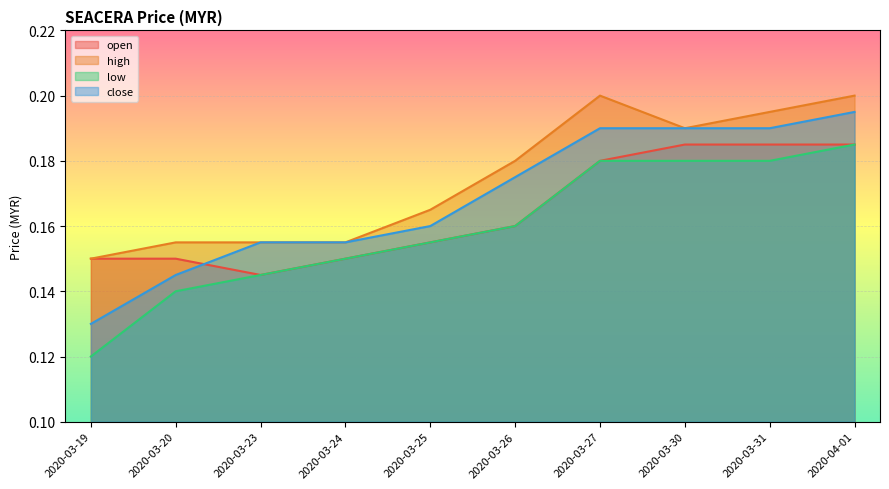

How many lines are shown in the chart?

4